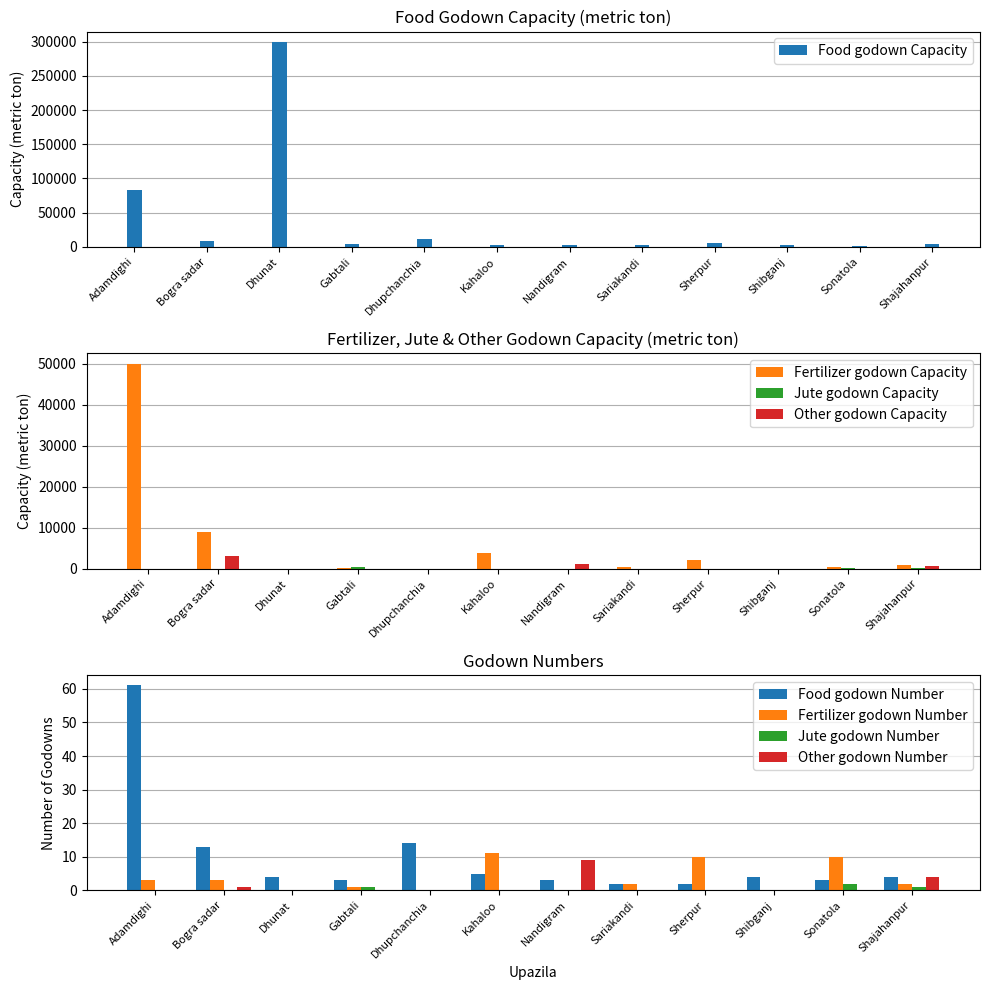

Does the chart contain any negative values?

No